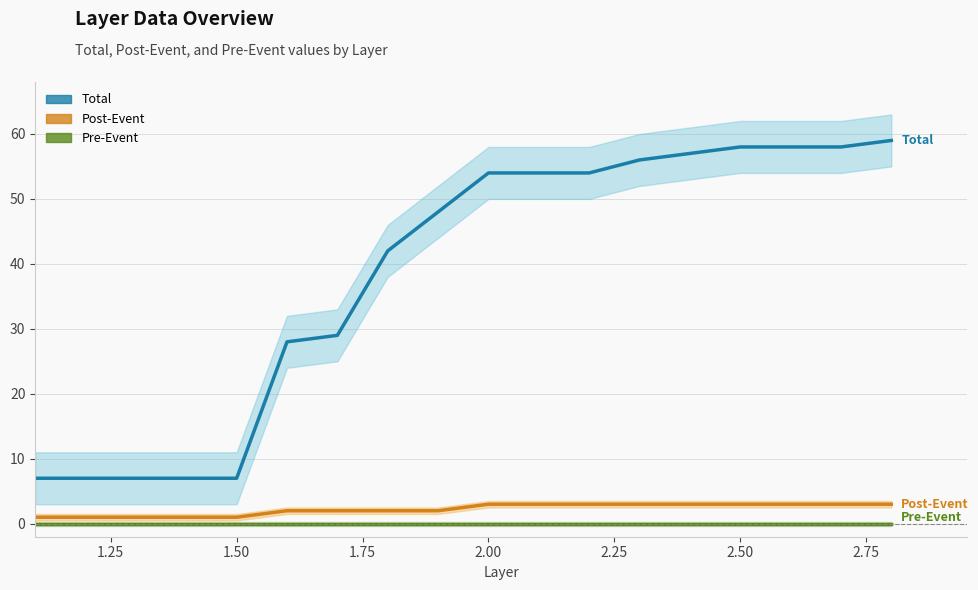

What is the lowest value of the Total series?

7